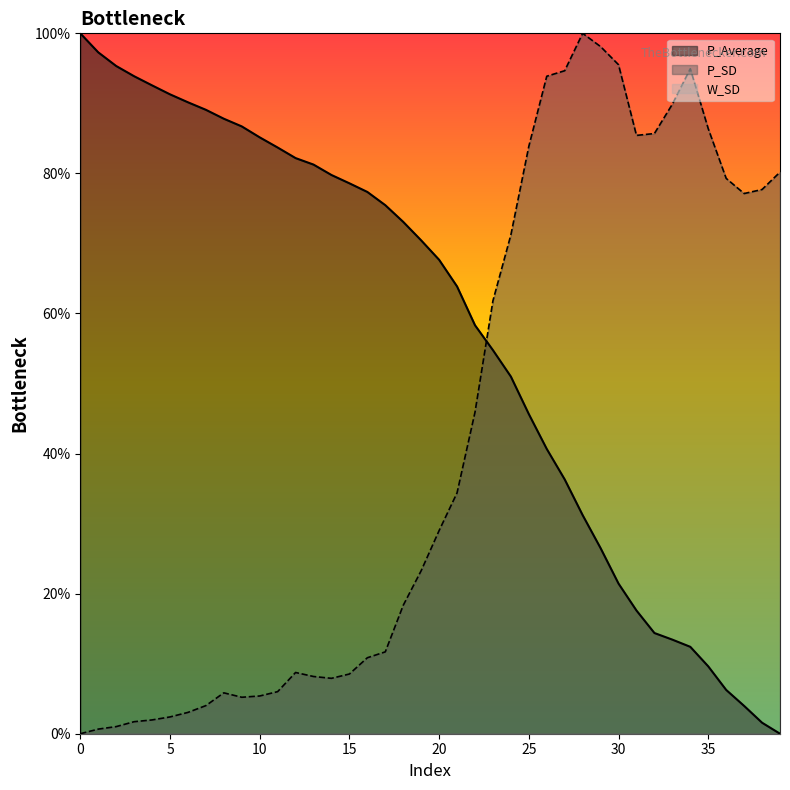

Where is P_Average nearest to the value 50?

24